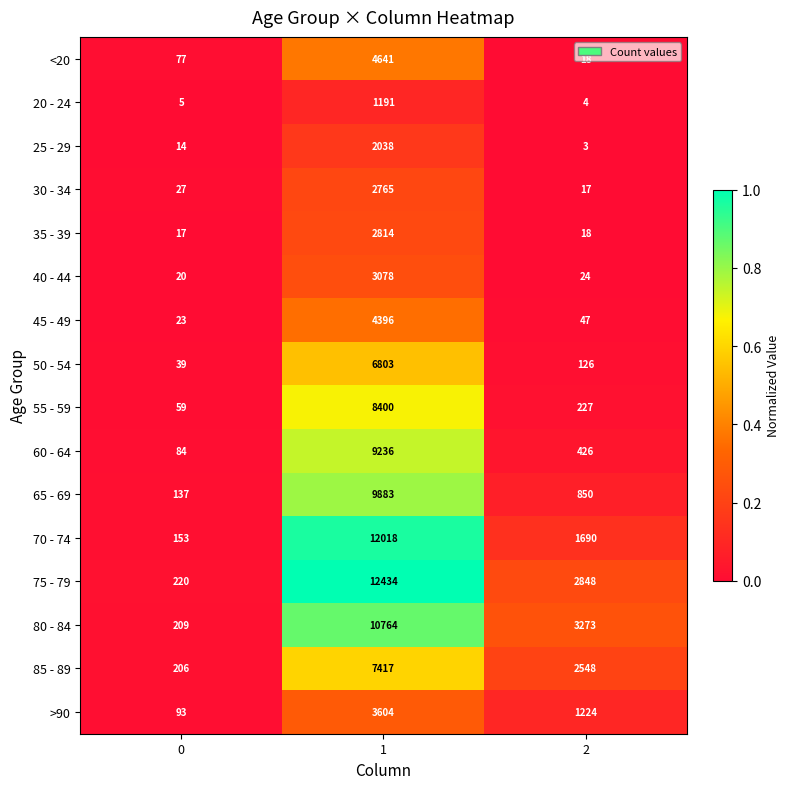

What is the average value of the <20 series?

1579